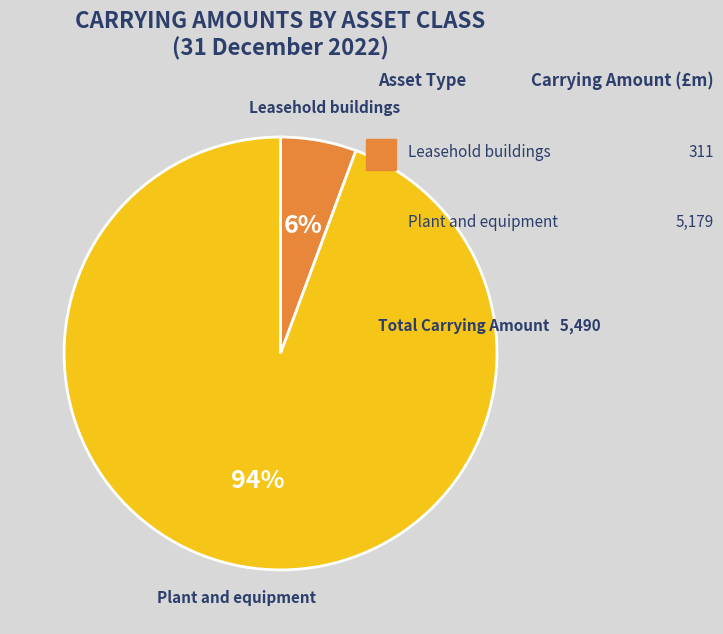

To the nearest percent, what is the average slice percentage?

50%